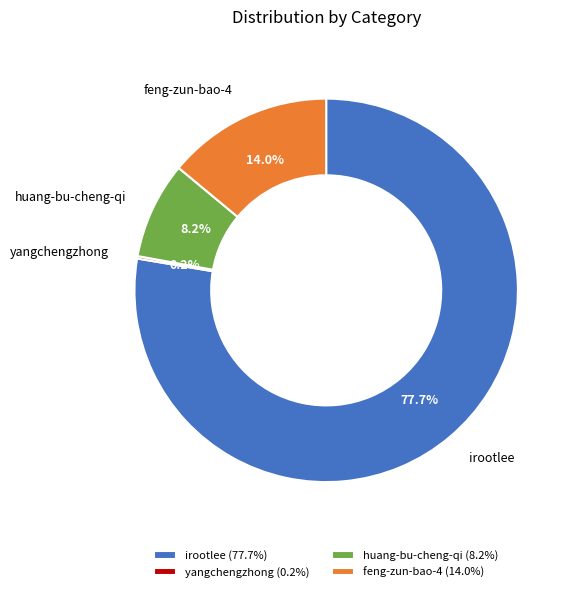

Is the sum of huang-bu-cheng-qi and feng-zun-bao-4 greater than half?

No